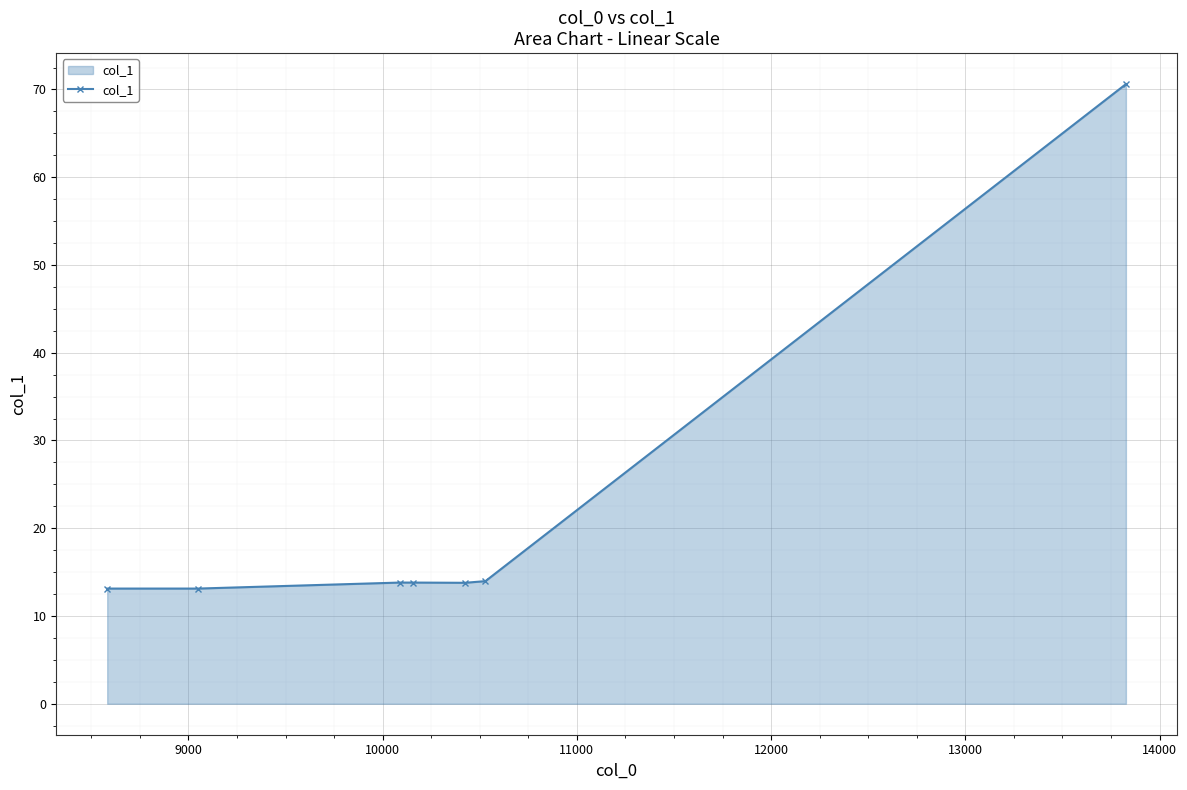

What is the greatest value displayed?

70.6